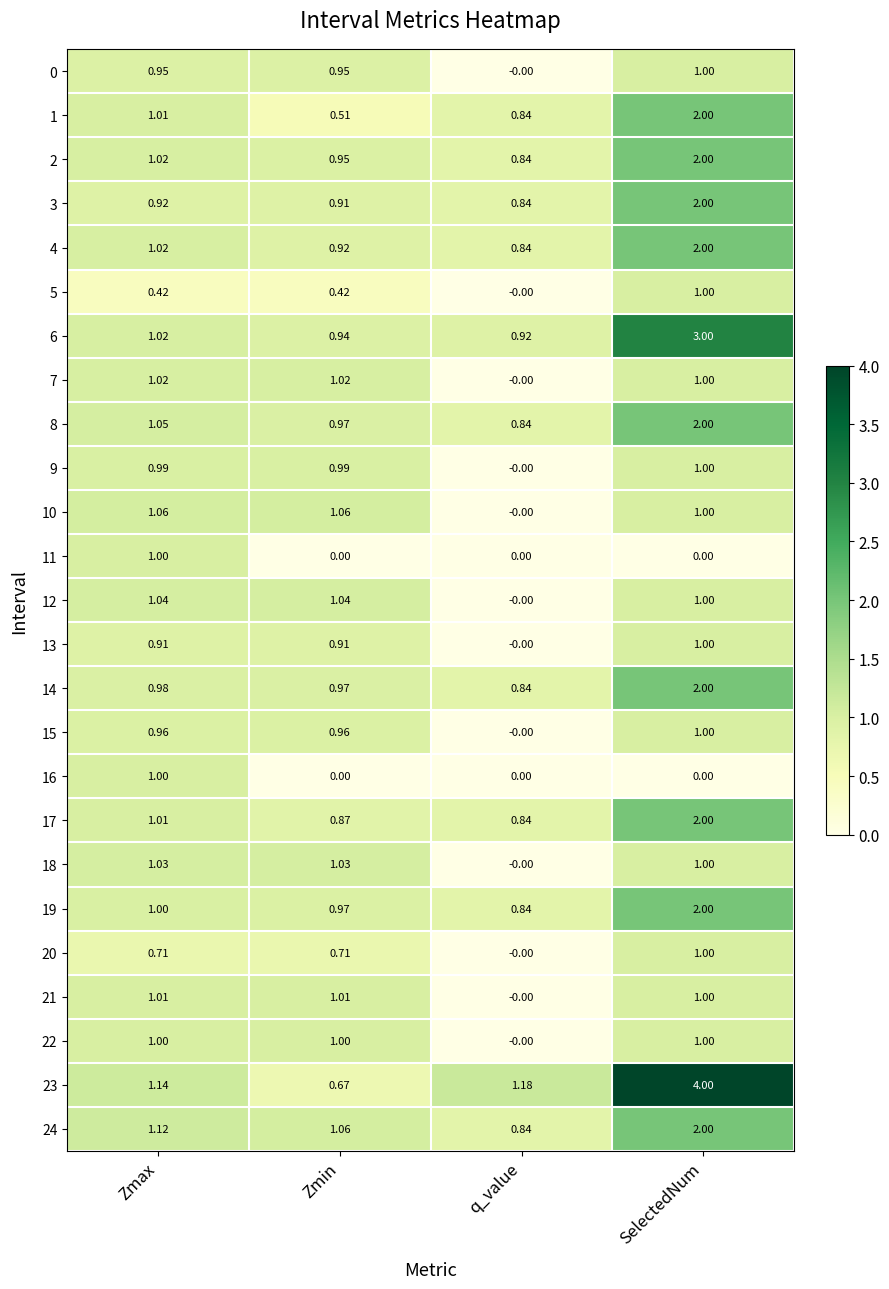

Rank the categories by 4 value from lowest to highest.

q_value, Zmin, Zmax, SelectedNum